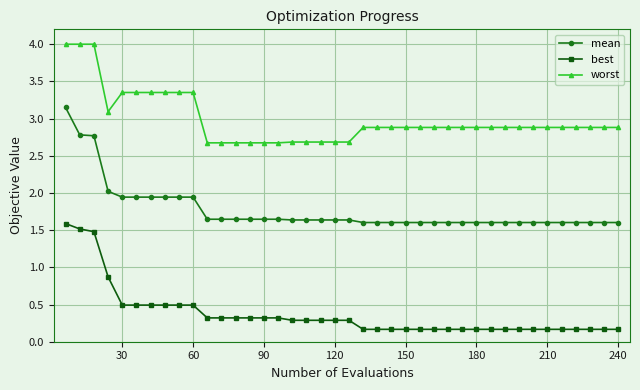

What is the difference between the maximum and minimum values in the mean series?

1.5